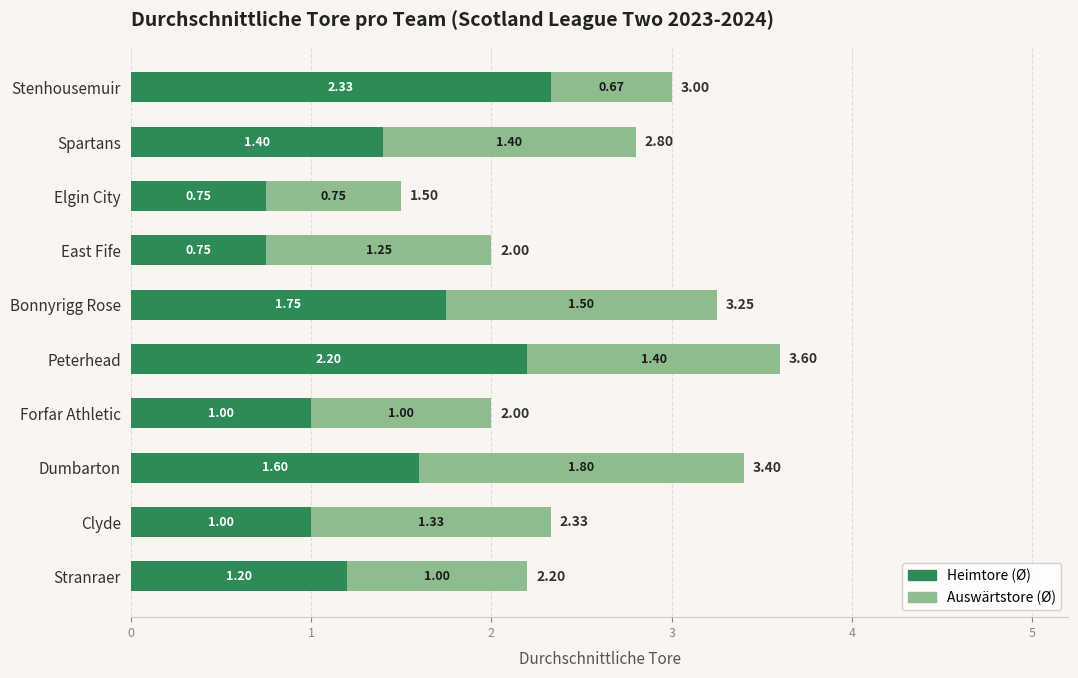

At which category is the sum across all series the highest?

Peterhead